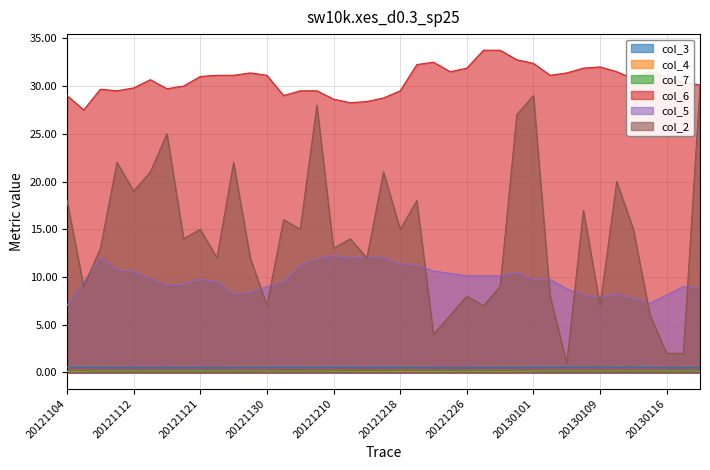

True or false: col_2 and col_7 cross at least once.

False